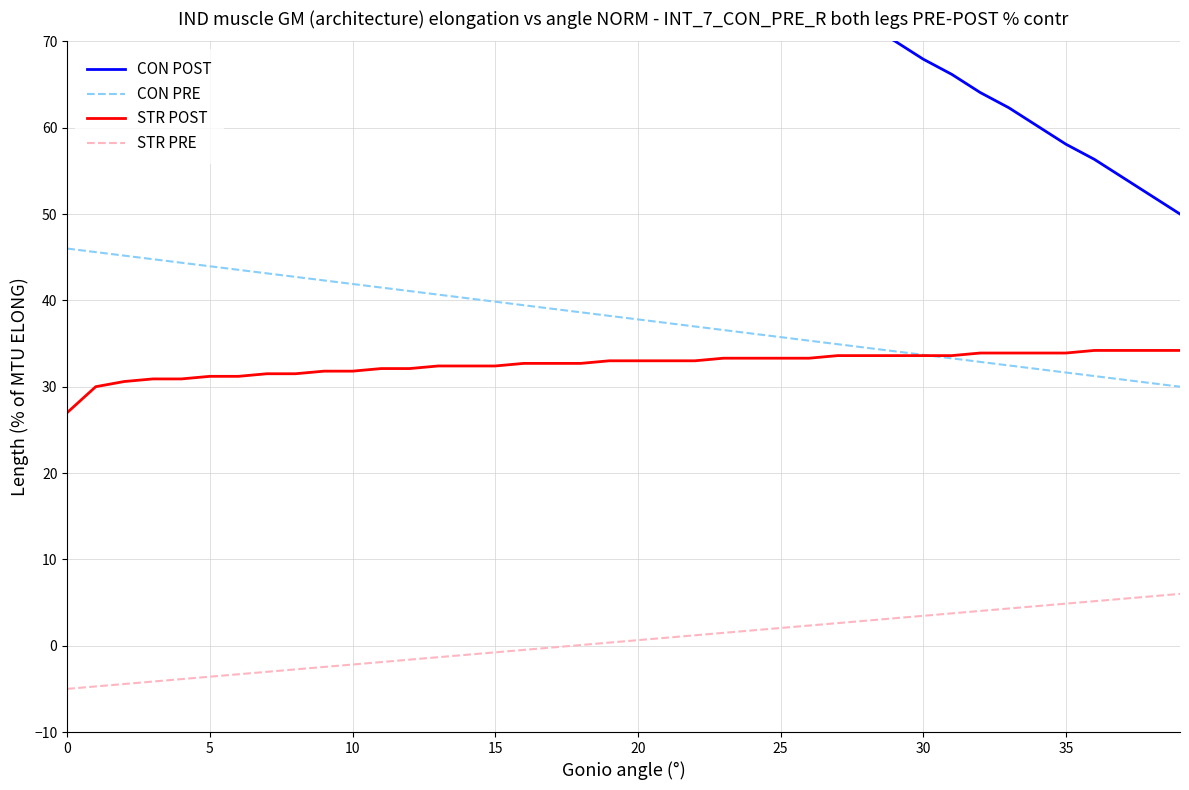

True or false: CON POST and STR POST cross at least once.

False